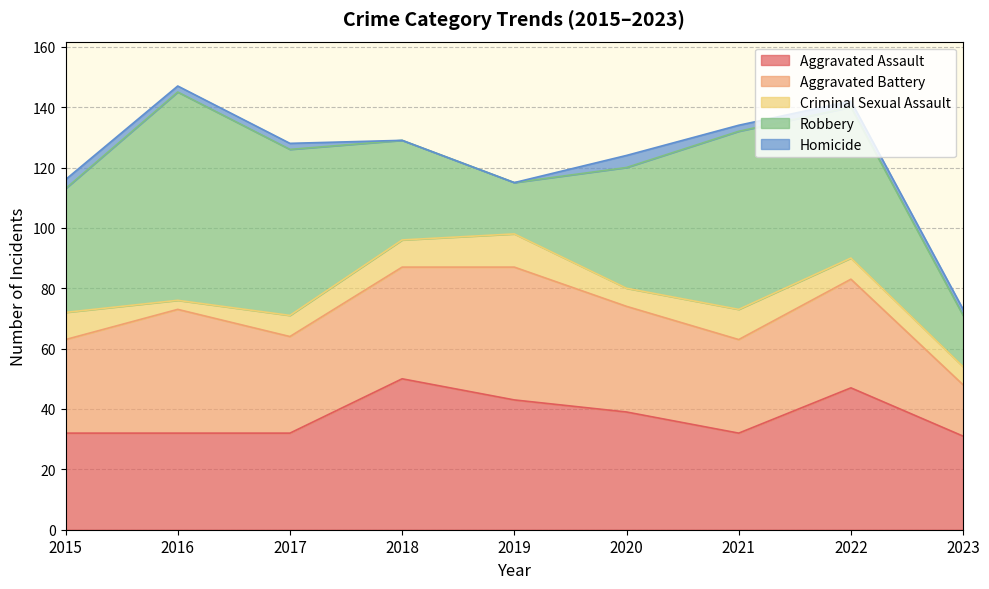

How many values in the Criminal Sexual Assault series are below 7?

3